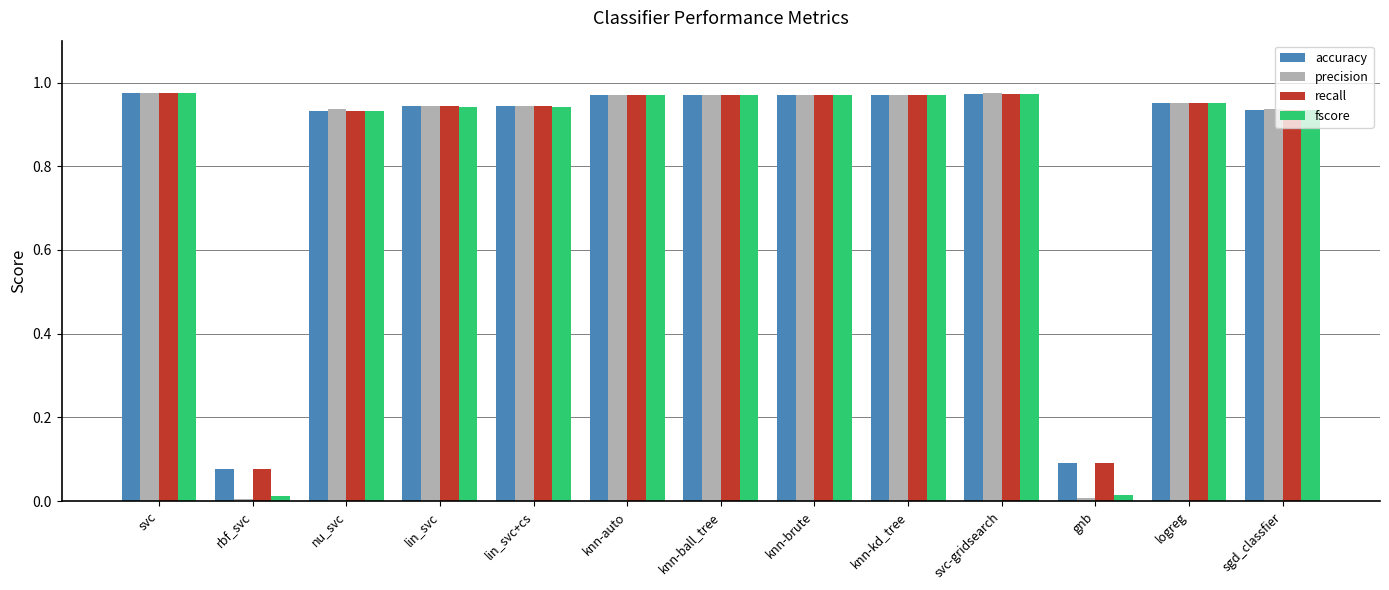

What is the label of the 6th bar from the left?

knn-auto